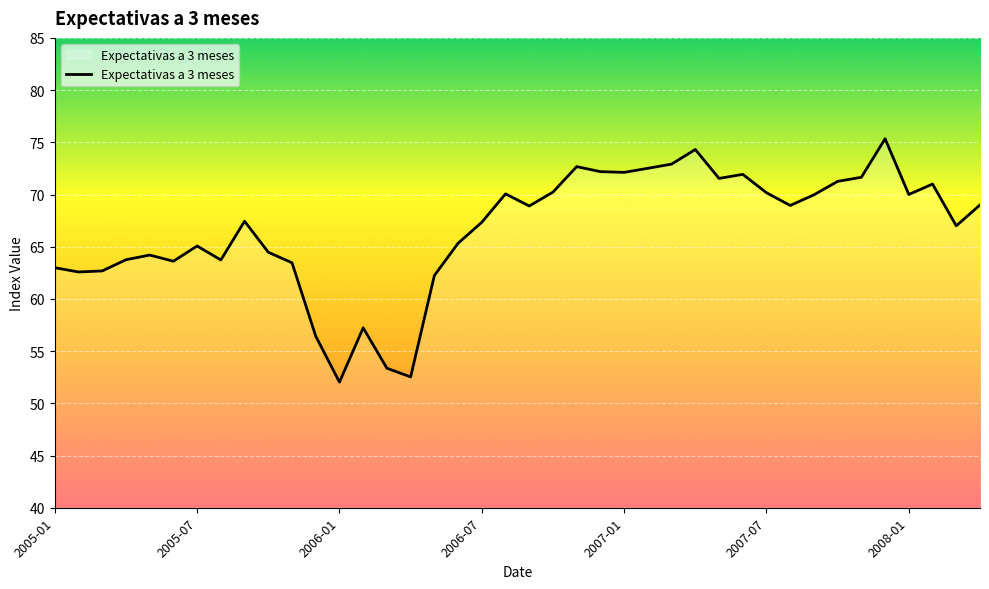

What is the difference between the maximum and minimum values?

23.3